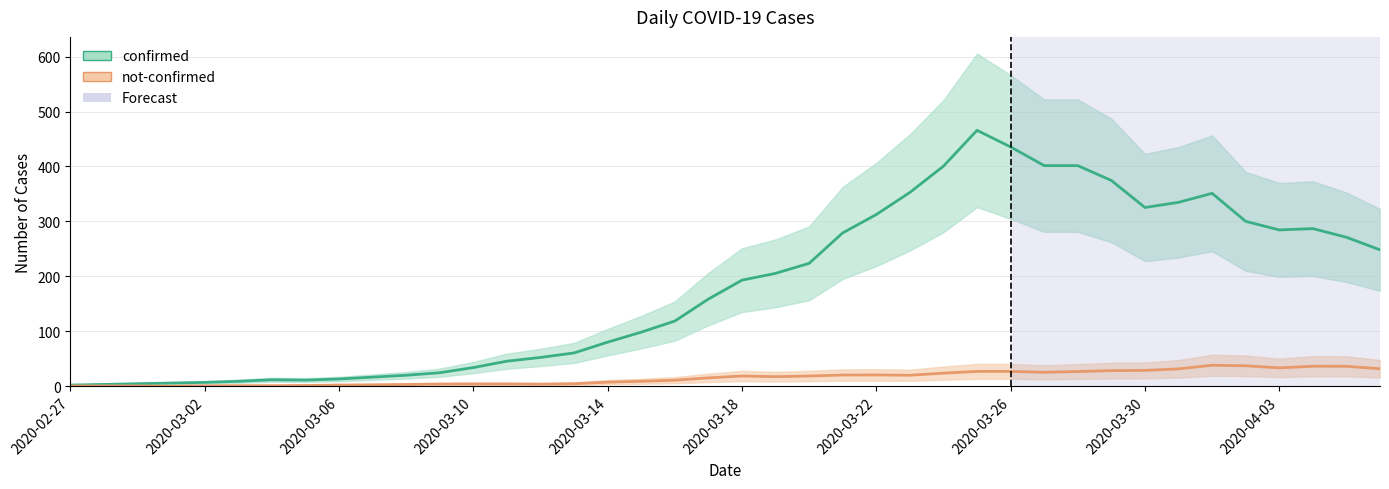

At how many categories does at least one series exceed 282?

14